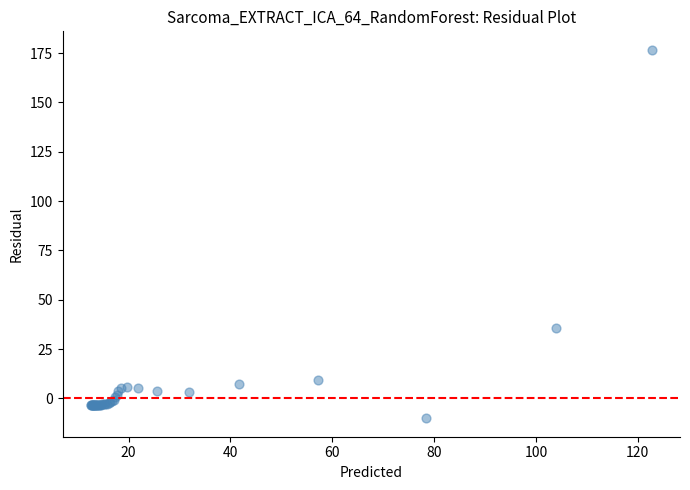

What Y value in the scatter plot is closest to 83?

35.6